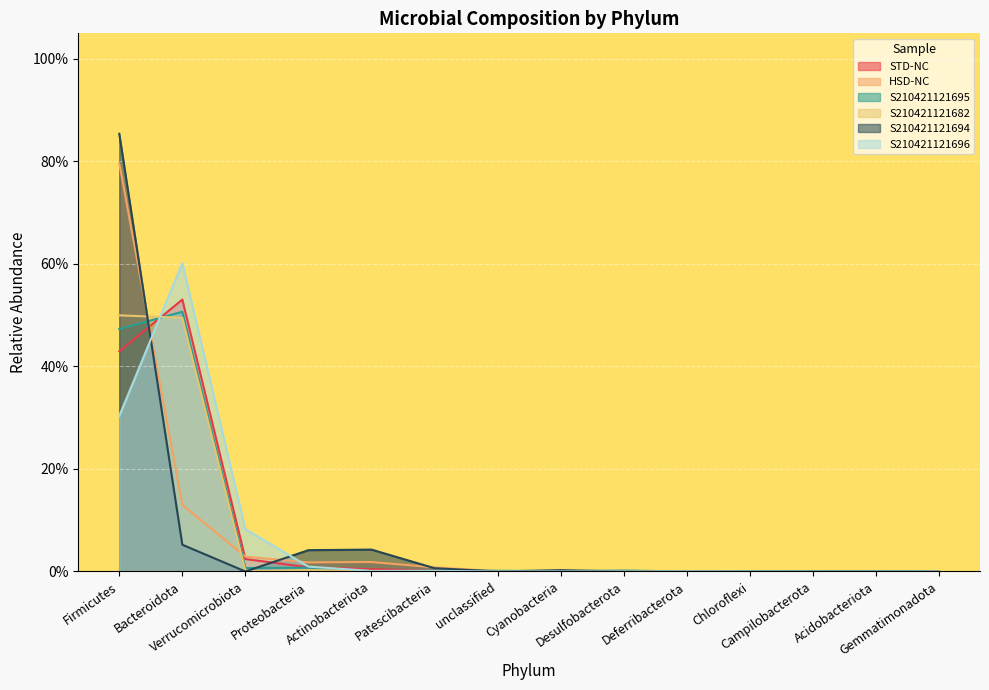

Between Cyanobacteria and Desulfobacterota, which series saw the biggest shift?

S210421121694